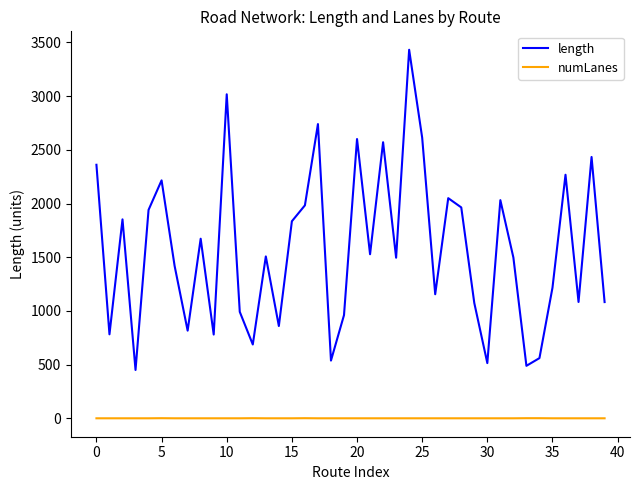

What are all the series names shown in the legend?

length, numLanes